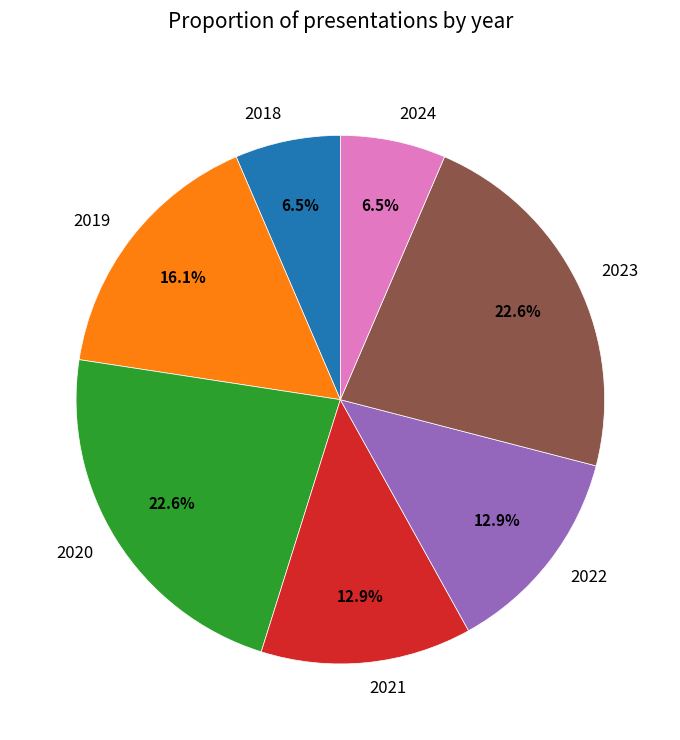

To the nearest percent, what portion does 2019 represent?

16%